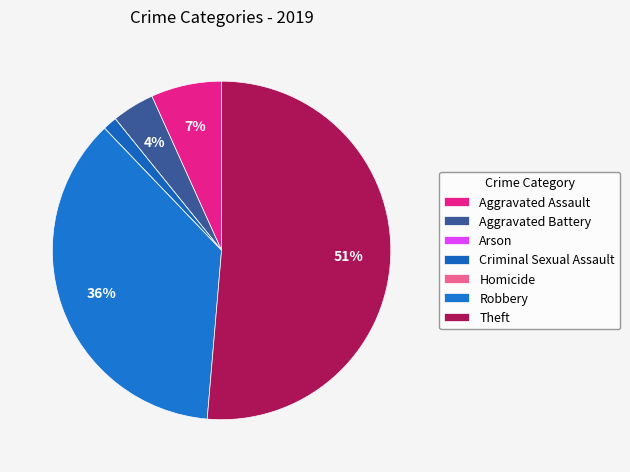

How much of the chart is everything except Criminal Sexual Assault?

98.6%